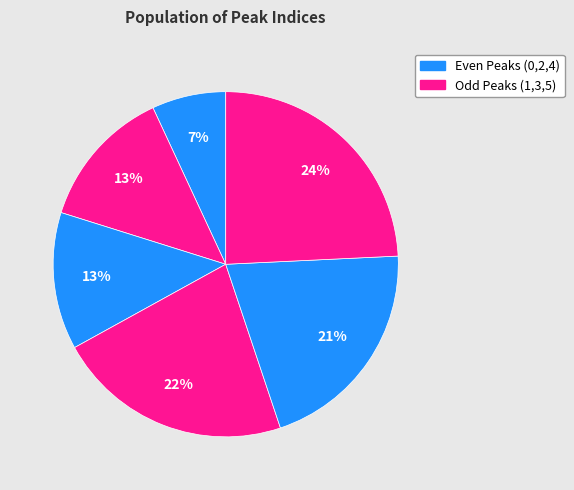

How many segments does this pie chart have?

6